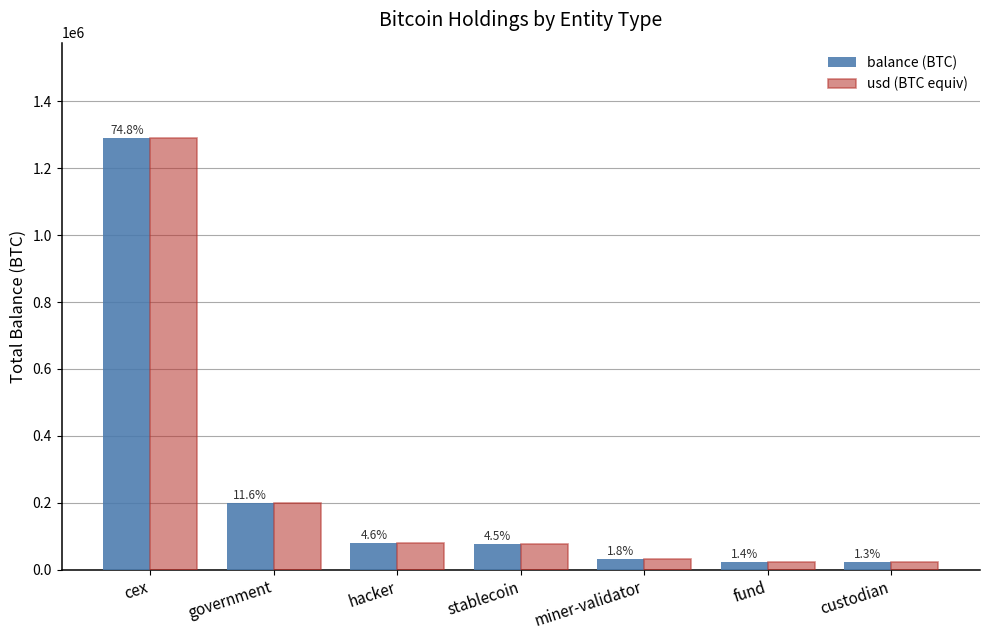

Which series has the largest total across all categories?

balance (BTC)